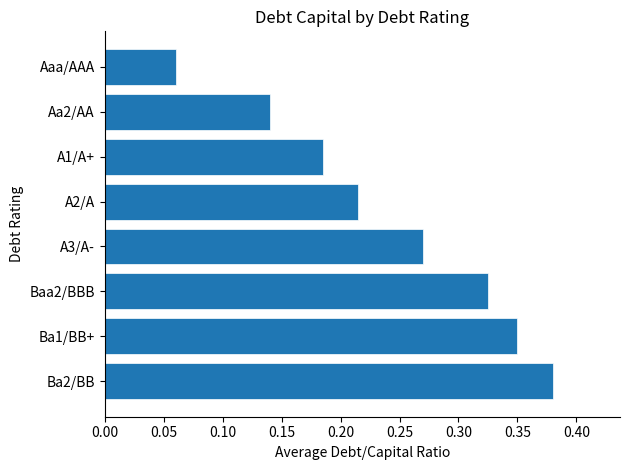

What is the sum of all values?

1.9